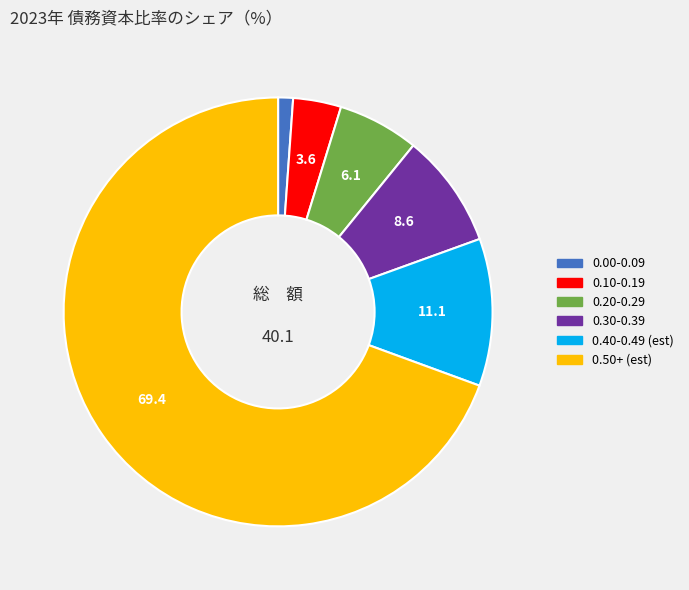

Does any single category account for the majority?

Yes